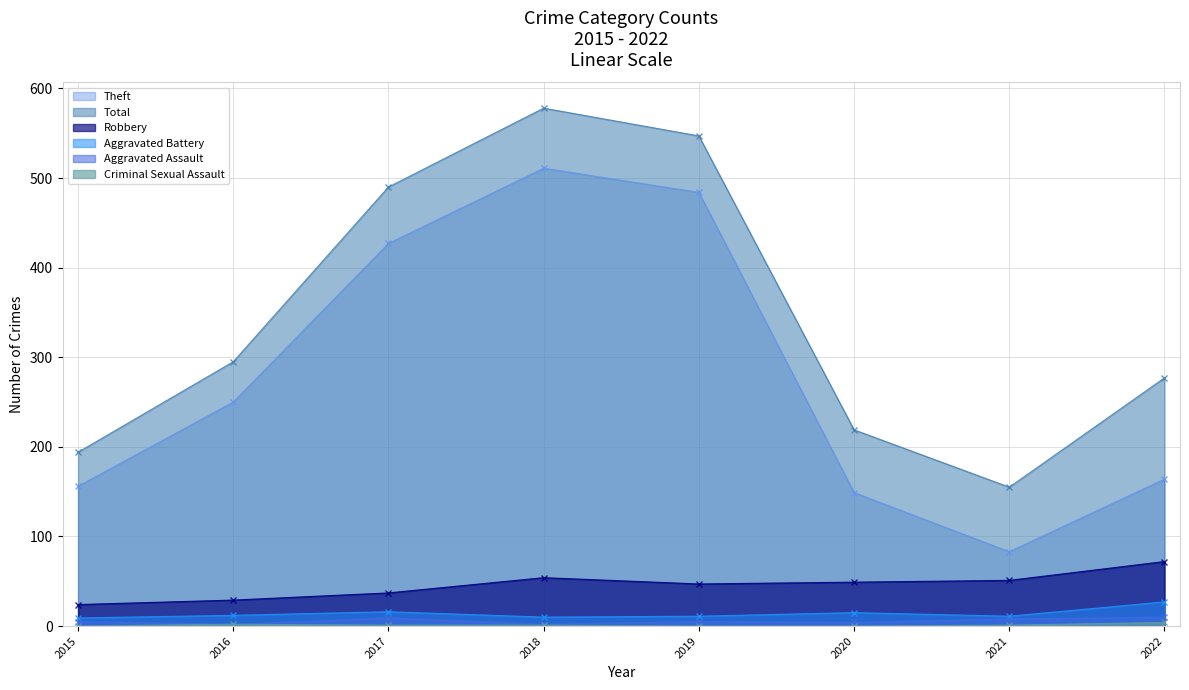

How many data points does each series have?

8